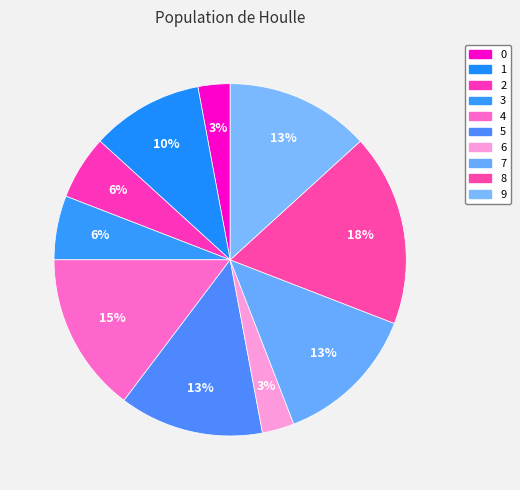

To the nearest percent, what percentage of the pie is 6?

3%